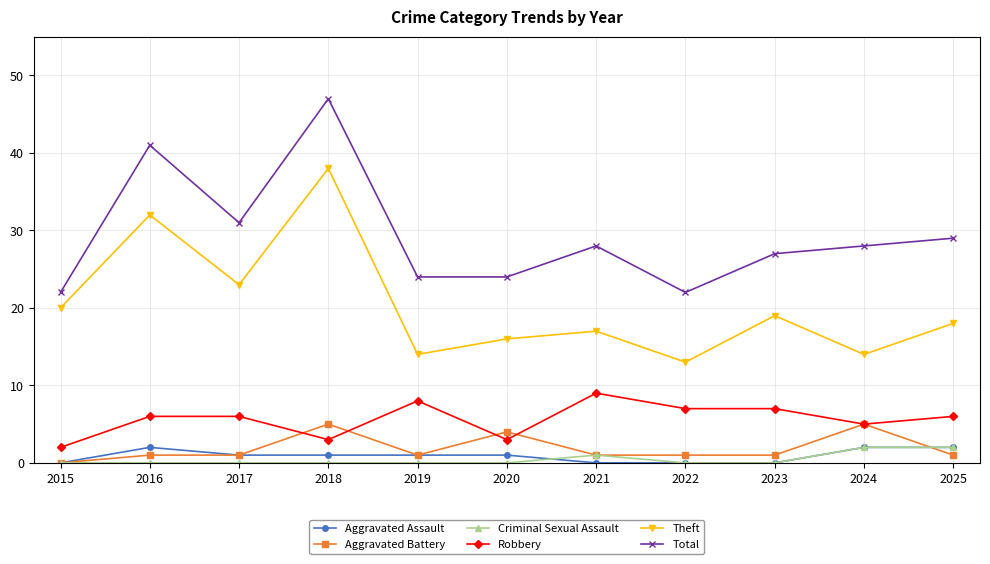

Reading left to right, list all the values displayed in this chart.

Aggravated Assault: 0	2	1	1	1	1	0	0	0	2	2
Aggravated Battery: 0	1	1	5	1	4	1	1	1	5	1
Criminal Sexual Assault: 0	0	0	0	0	0	1	0	0	2	2
Robbery: 2	6	6	3	8	3	9	7	7	5	6
Theft: 20	32	23	38	14	16	17	13	19	14	18
Total: 22	41	31	47	24	24	28	22	27	28	29